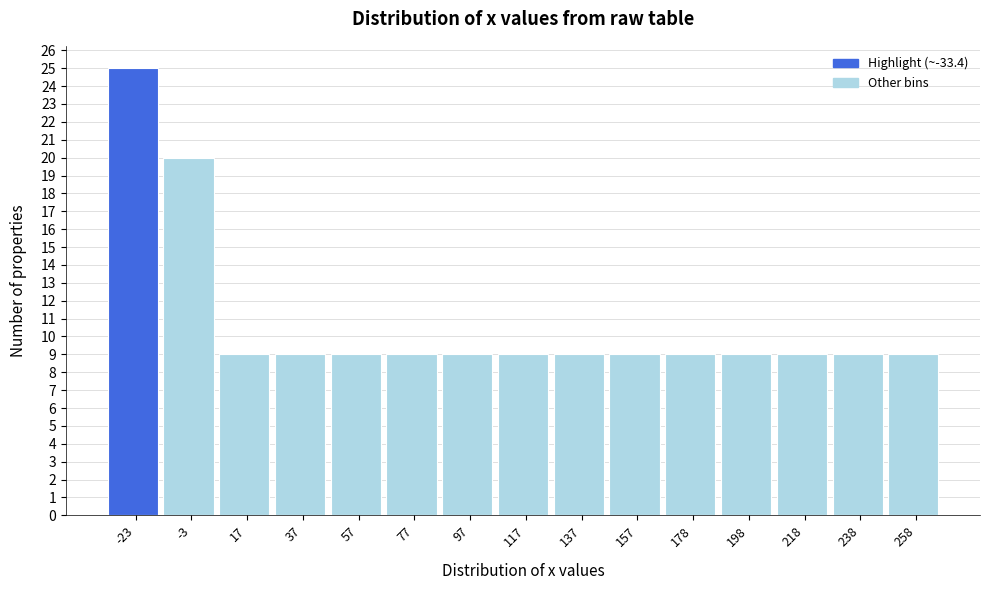

Reading left to right, transcribe this chart: for each bar, give the range it covers on the x-axis and its height. Neither the bar edges nor the heights are printed on the chart, so give them approximately, as read against the axes.

-35 to -15: 25
-15 to 5: 20
5 to 25: 9
25 to 45: 9
45 to 65: 9
65 to 85: 9
85 to 105: 9
105 to 125: 9
125 to 145: 9
145 to 170: 9
170 to 190: 9
190 to 210: 9
210 to 230: 9
230 to 250: 9
250 to 270: 9